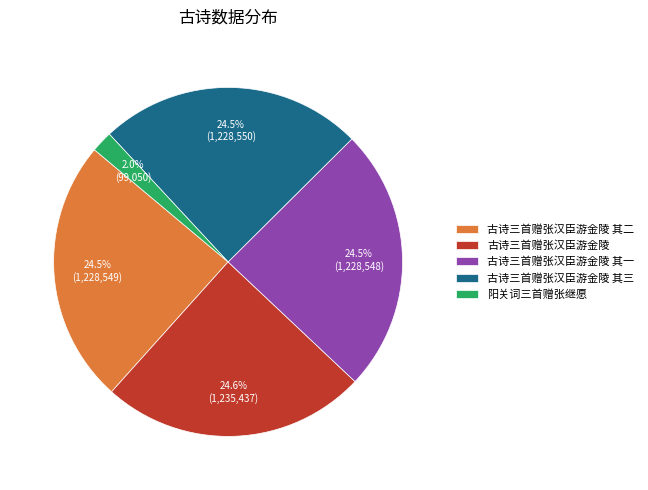

Is it true that 古诗三首赠张汉臣游金陵 is 31% of the pie?

False